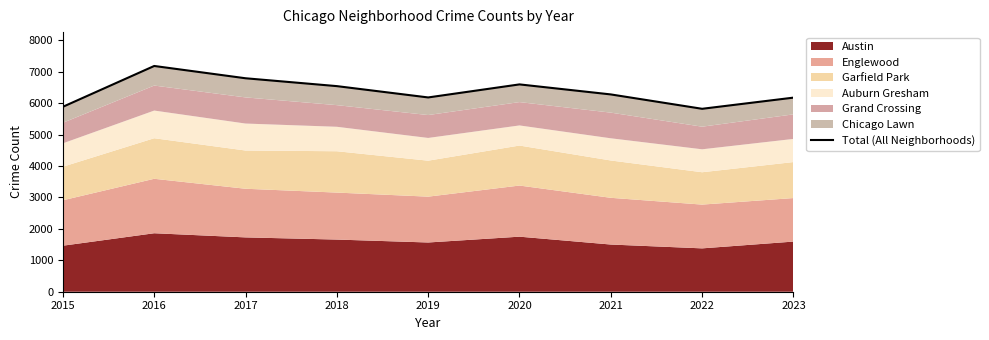

Count the number of categories in the chart.

9